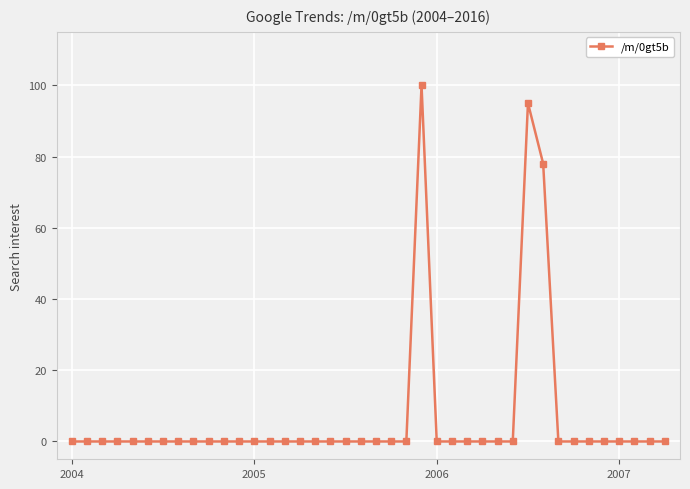

Reading left to right, extract all data points from this chart.

0	0	0	0	0	0	0	0	0	0	0	0	0	0	0	0	0	0	0	0	0	0	0	100	0	0	0	0	0	0	95	78	0	0	0	0	0	0	0	0